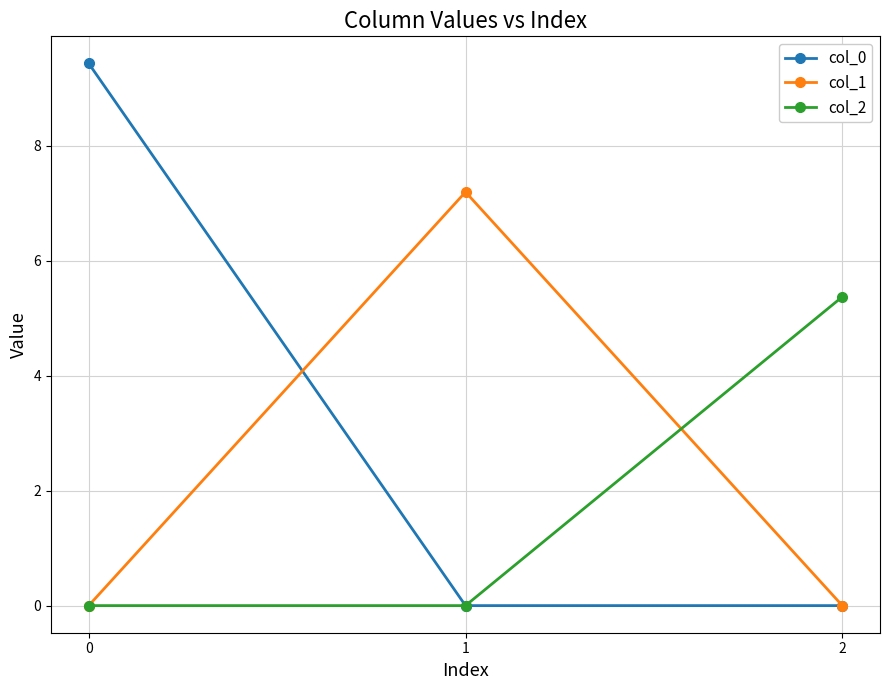

Rank the series by their average value, from highest to lowest.

col_0, col_1, col_2